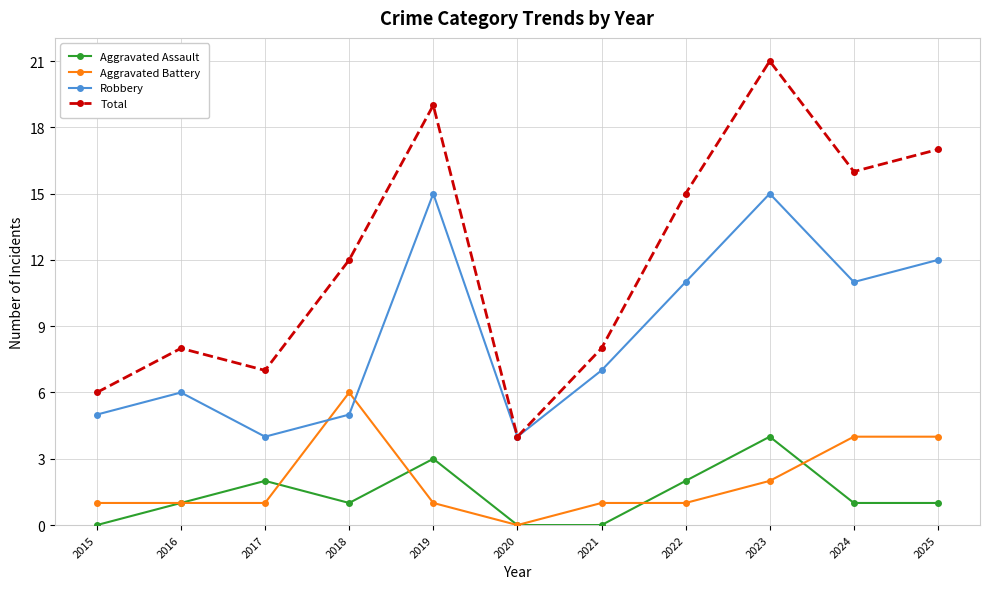

True or false: Aggravated Assault and Robbery intersect in this chart.

False